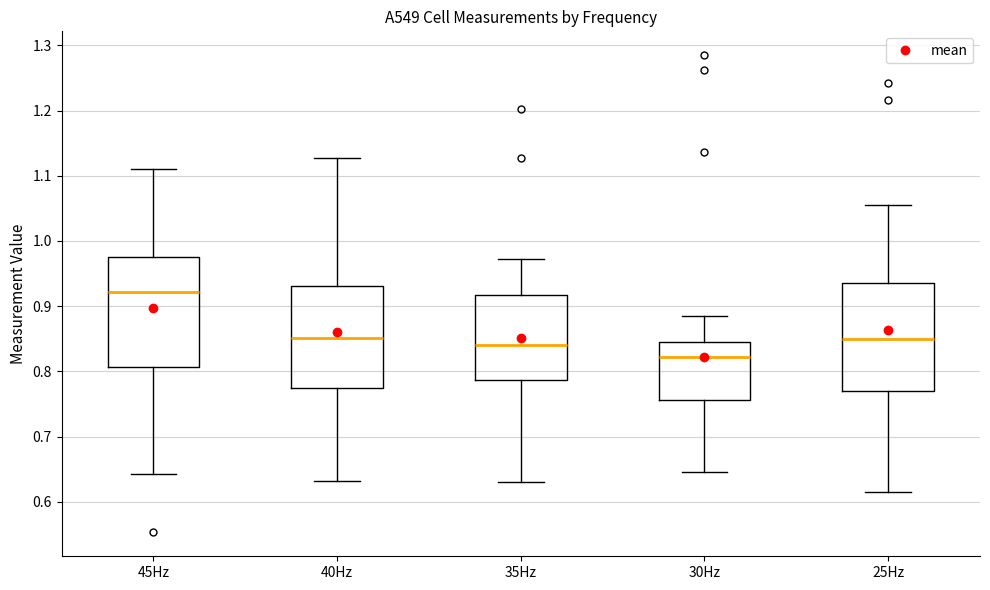

Reading left to right, transcribe this box plot: for each box, give where its median line is, the range the box spans, and where its two whiskers end, as read against the y-axis. The values are not printed on the chart, so give them approximately, as read against the axis.

45Hz: median 0.92, box 0.81 to 0.98, whiskers 0.64 to 1.11
40Hz: median 0.85, box 0.77 to 0.93, whiskers 0.63 to 1.13
35Hz: median 0.84, box 0.79 to 0.92, whiskers 0.63 to 0.97
30Hz: median 0.82, box 0.76 to 0.85, whiskers 0.65 to 0.89
25Hz: median 0.85, box 0.77 to 0.94, whiskers 0.62 to 1.06